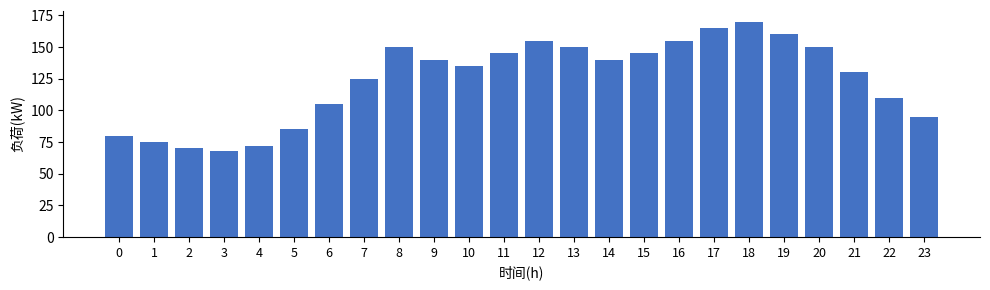

What is the maximum value shown in the chart?

170